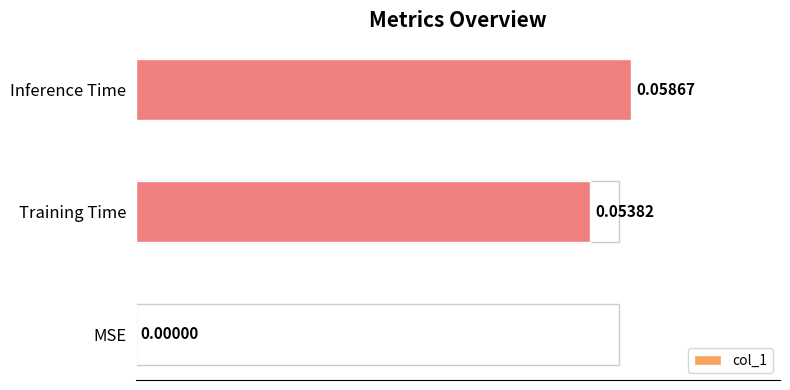

How many data points does each series have?

3